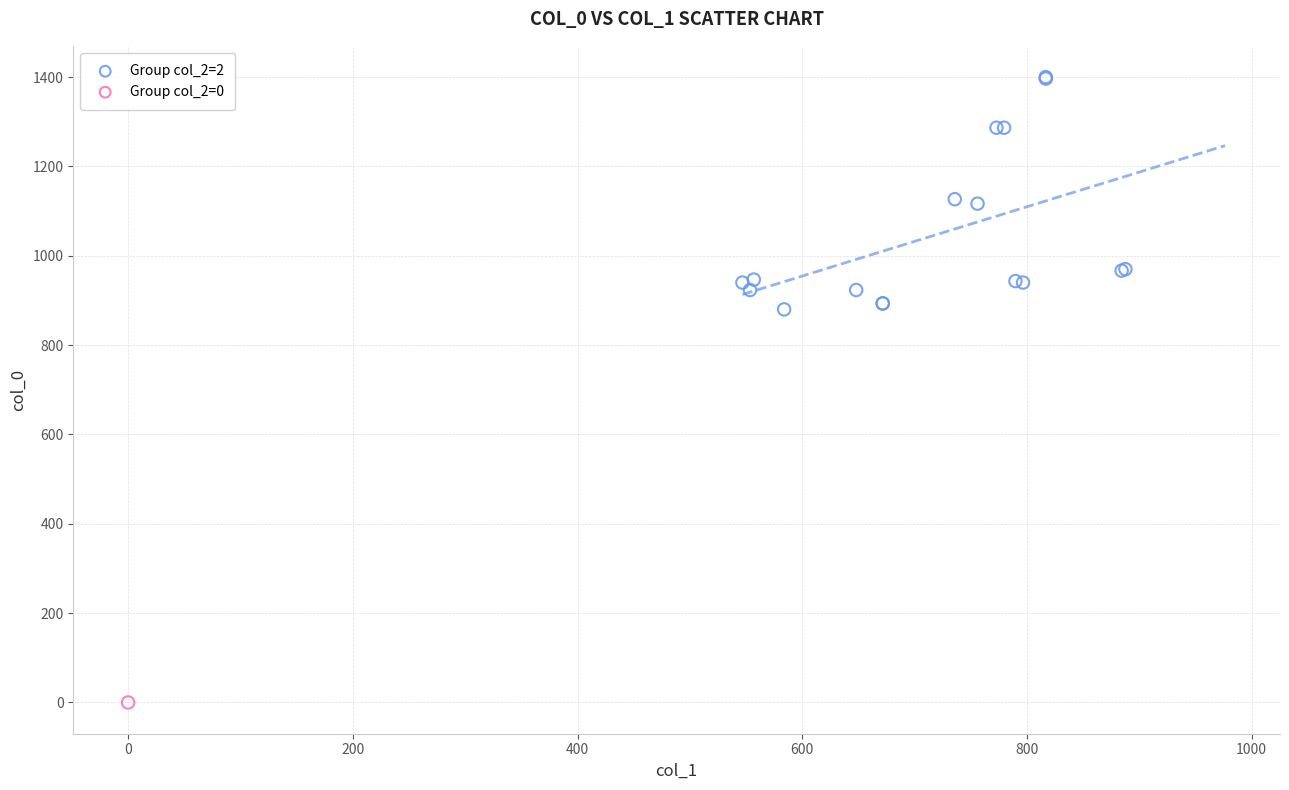

What are all the series names shown in the legend?

Group col_2=2, Group col_2=0